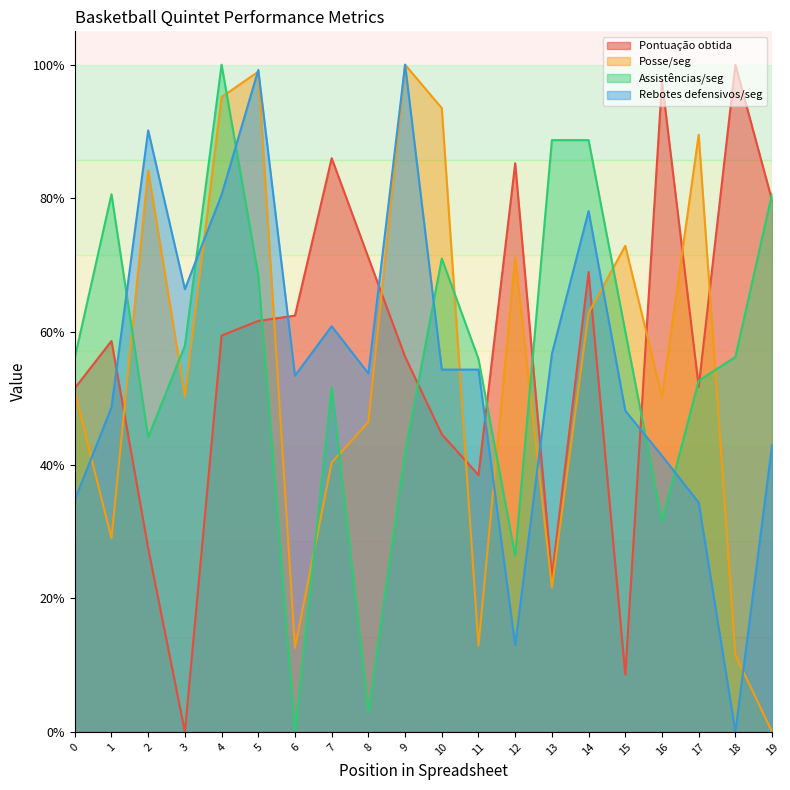

At which label is Posse/seg closest to 0?

19